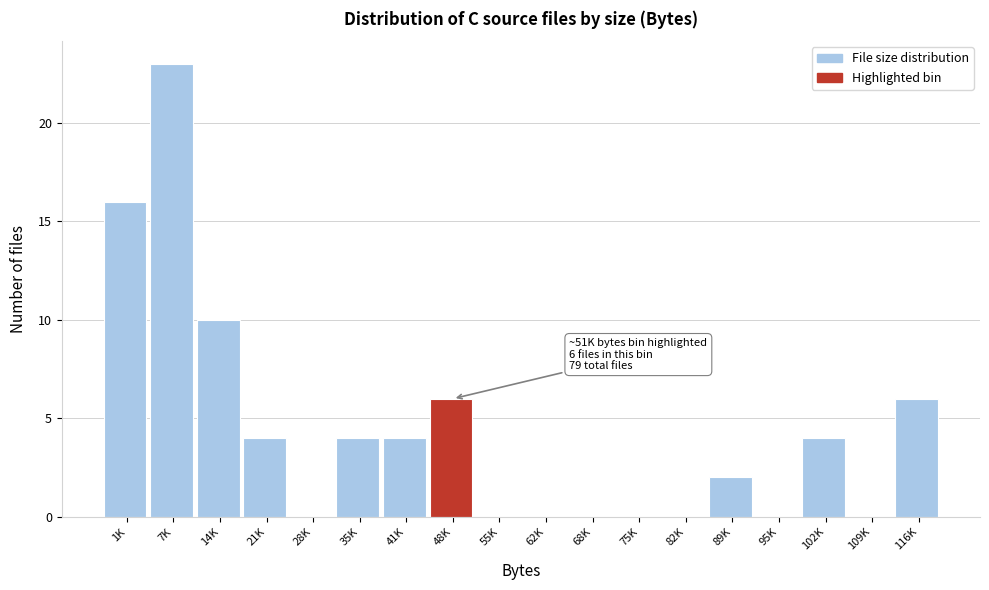

Reading left to right, what are all the values shown in this chart?

1K=16	7K=23	14K=10	21K=4	28K=0	35K=4	41K=4	48K=6	55K=0	62K=0	68K=0	75K=0	82K=0	89K=2	95K=0	102K=4	109K=0	116K=6